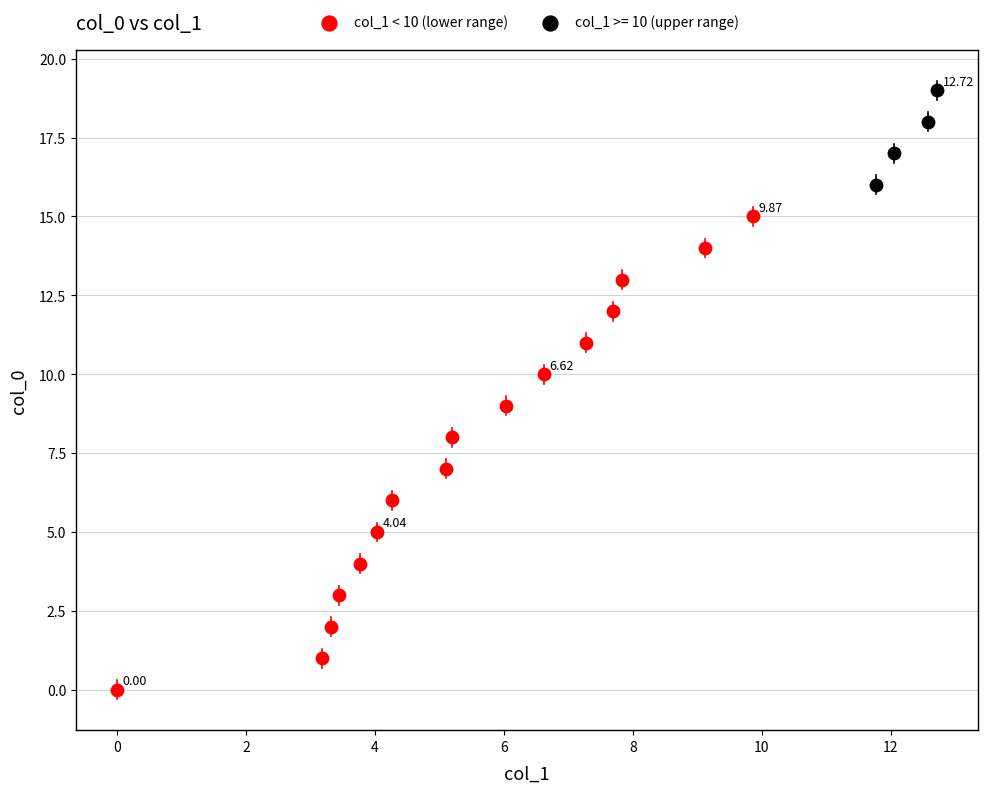

Which series contains the lowest Y value?

col_1 < 10 (lower range)